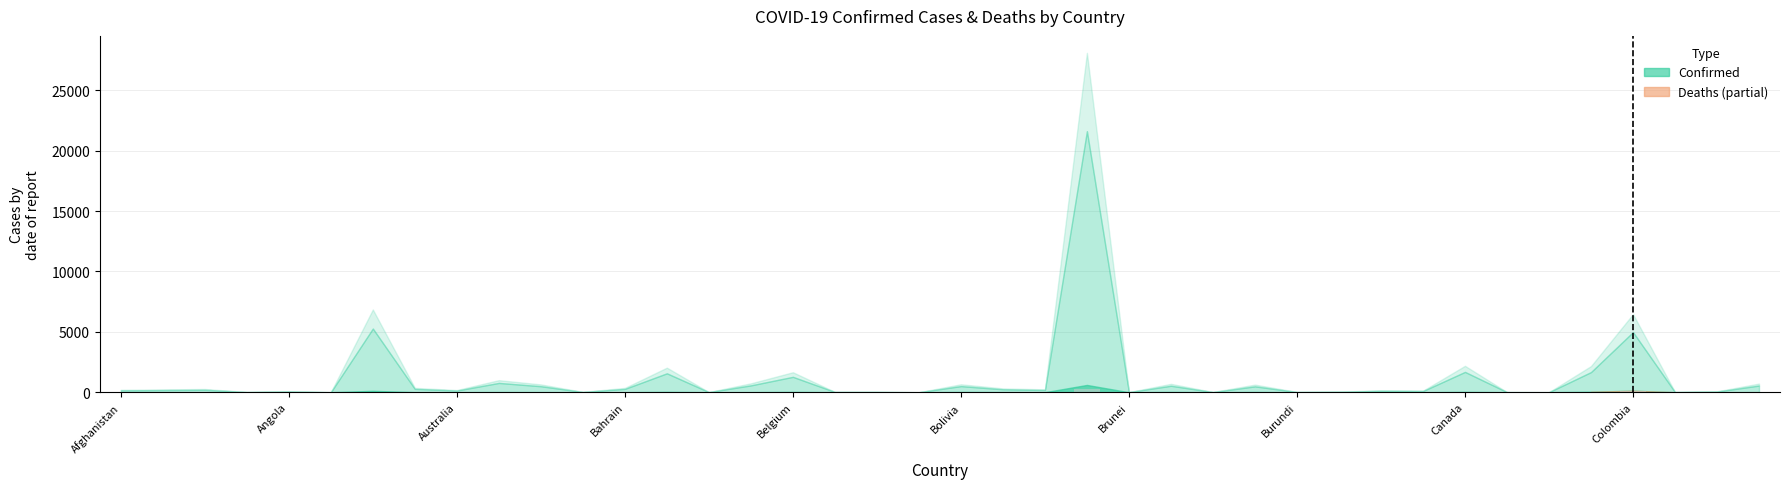

Count the number of values greater than 1.

21